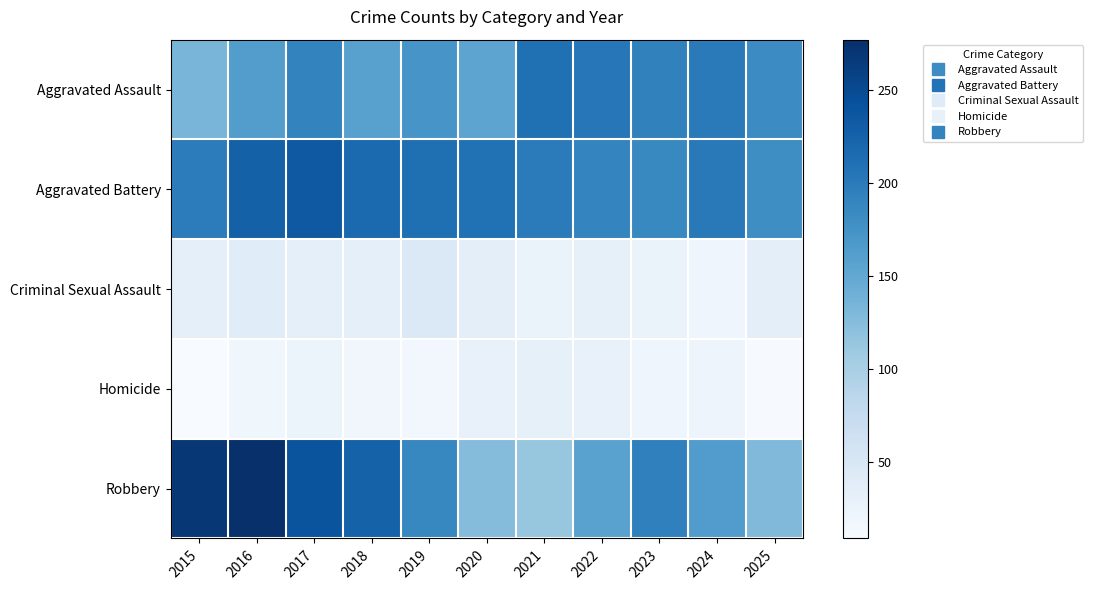

What is the difference between the highest and lowest values at 2015?

260